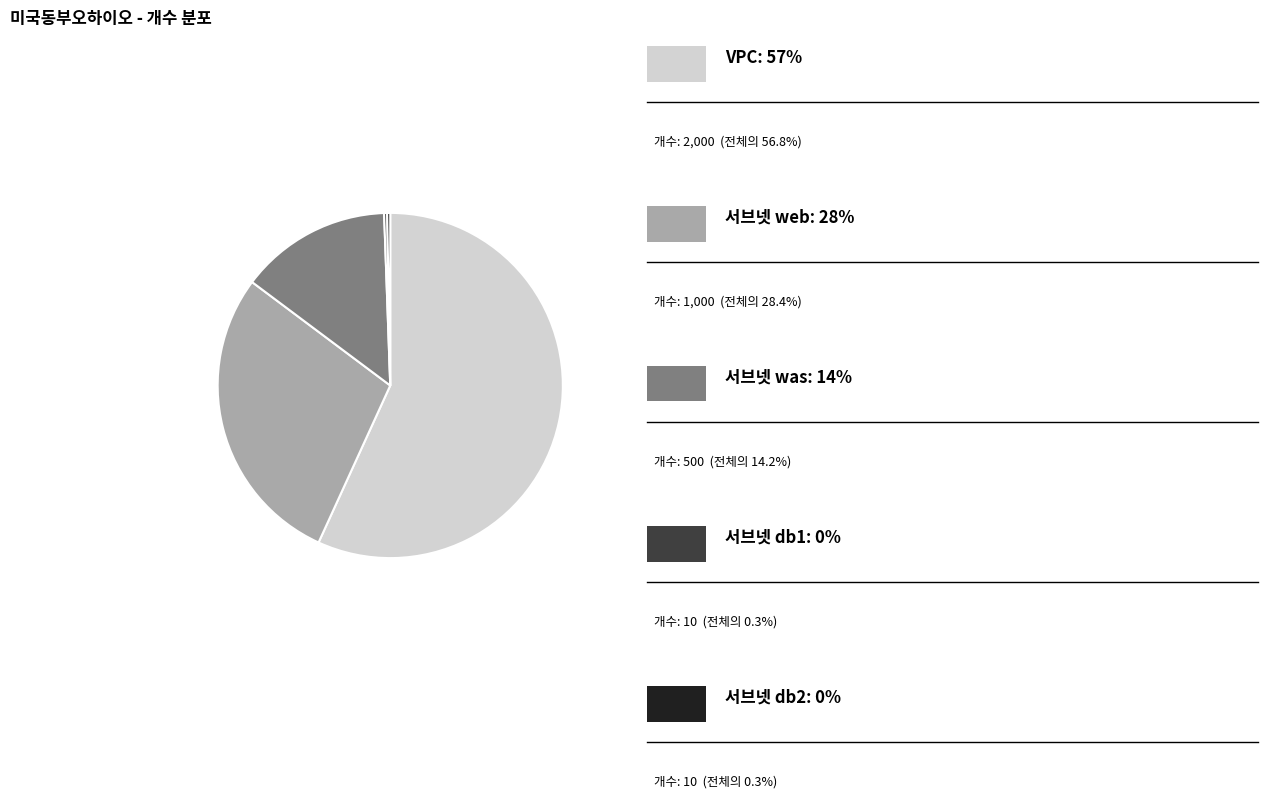

Is there a majority slice in this chart?

Yes